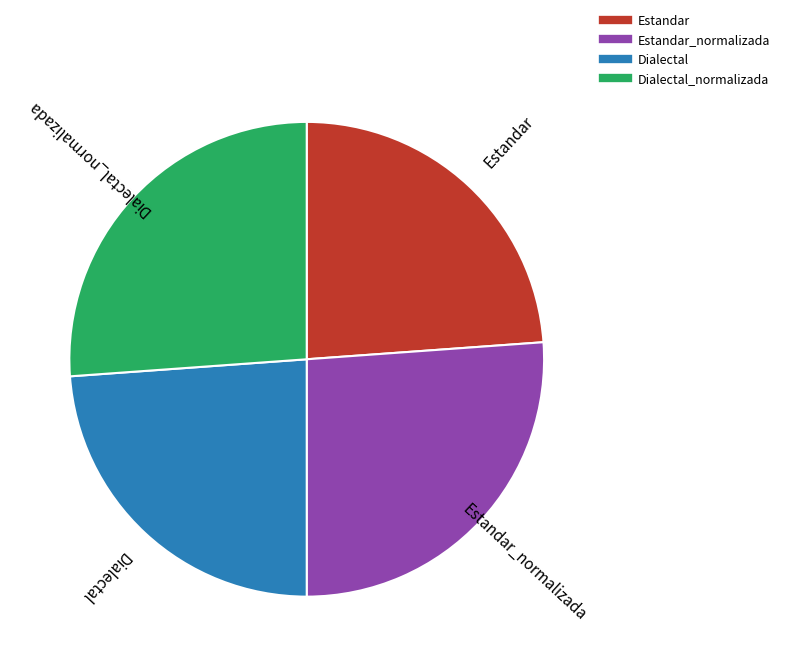

Does any single category account for the majority?

No